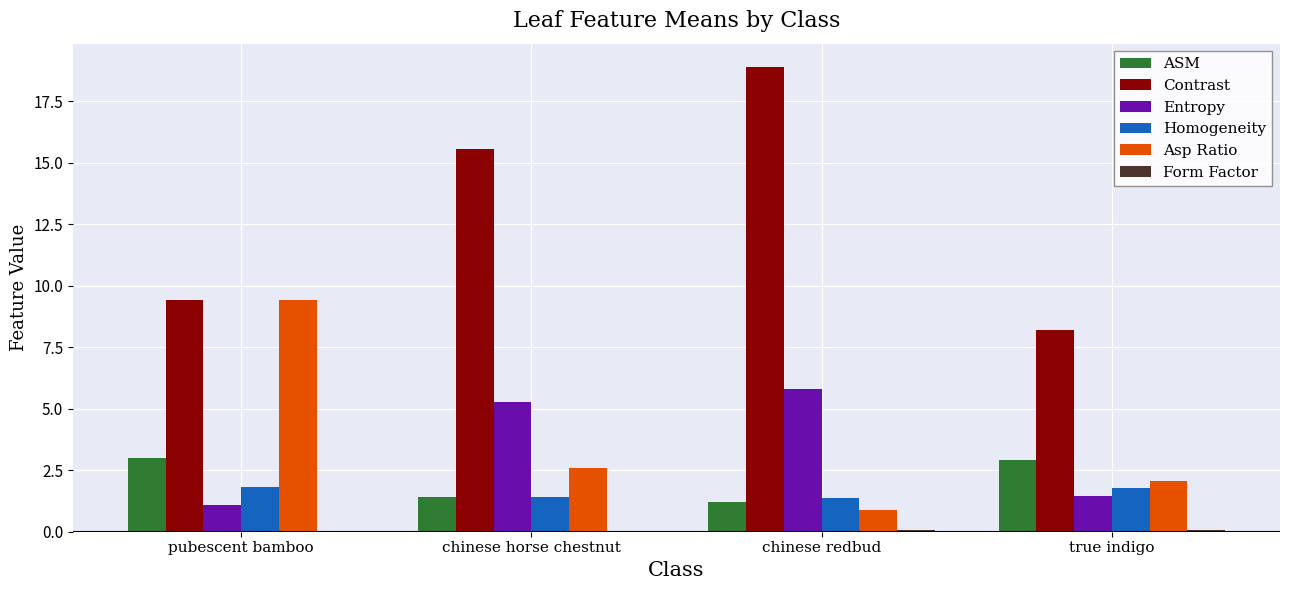

The Contrast series shows 9.4 at pubescent bamboo. True or false?

True